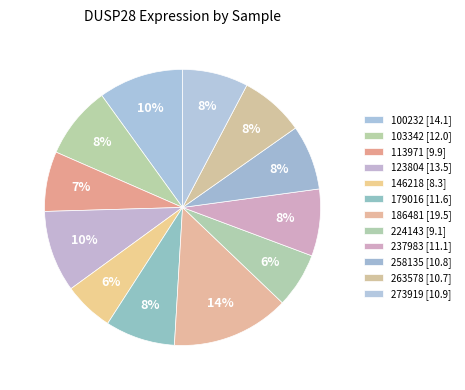

Count the number of slices in the pie.

12